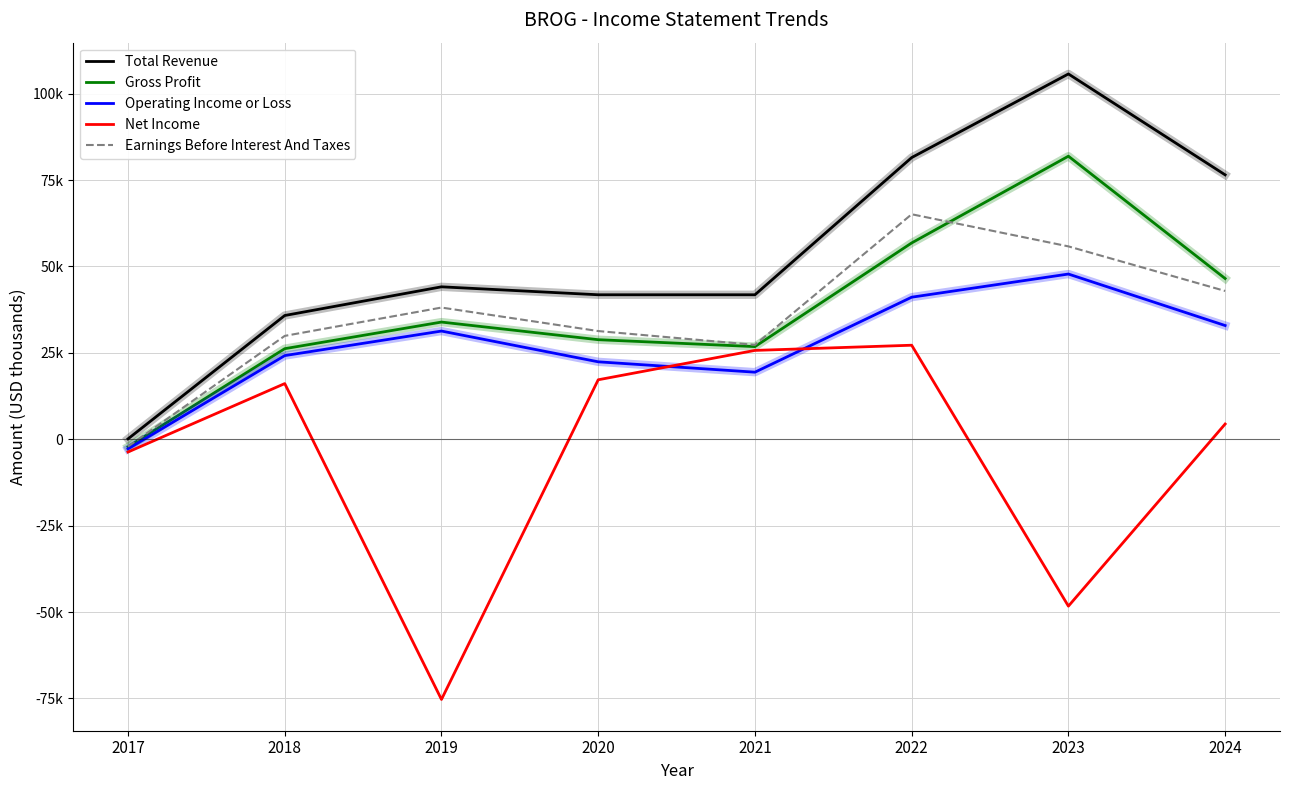

Which series has the largest range (max minus min)?

Total Revenue